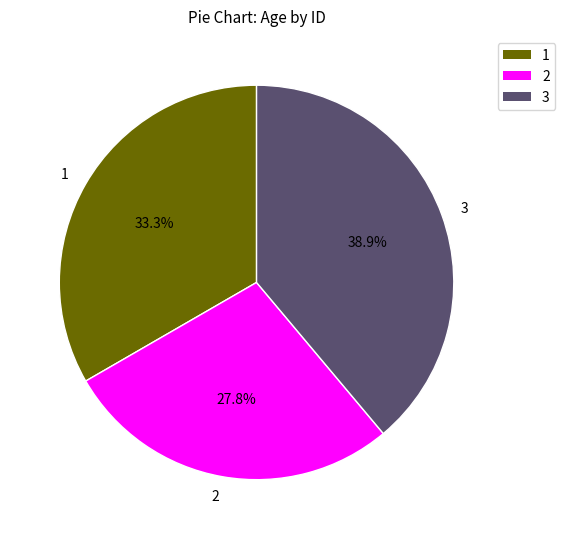

Rank the categories by value from lowest to highest.

2, 1, 3